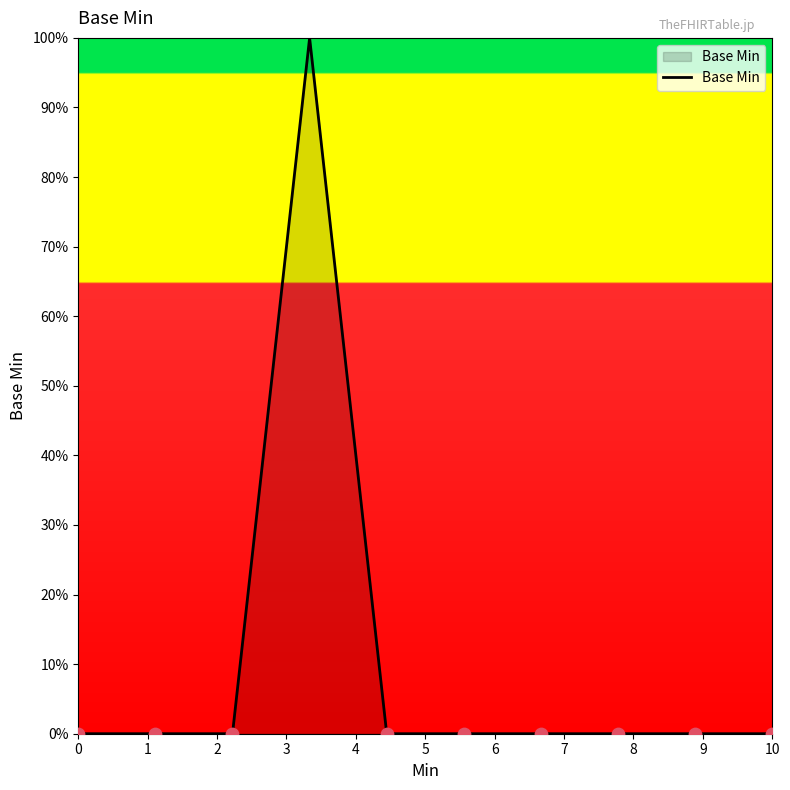

What is the greatest value displayed?

100